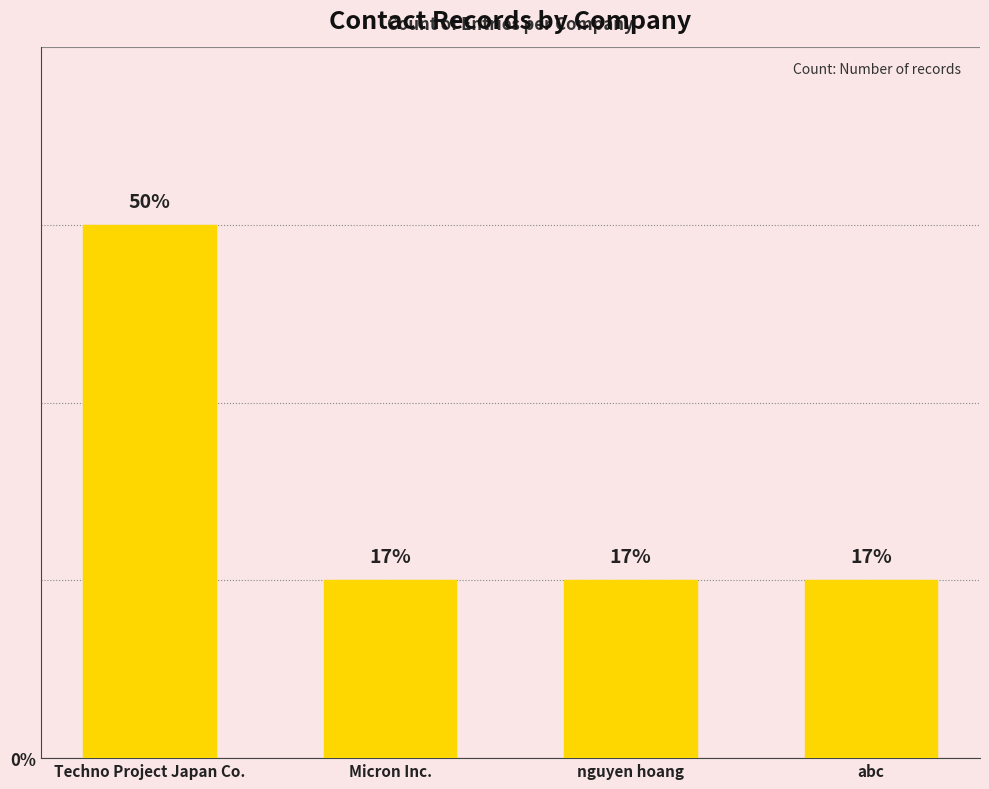

What is the approximate value at Techno Project Japan Co.?

3